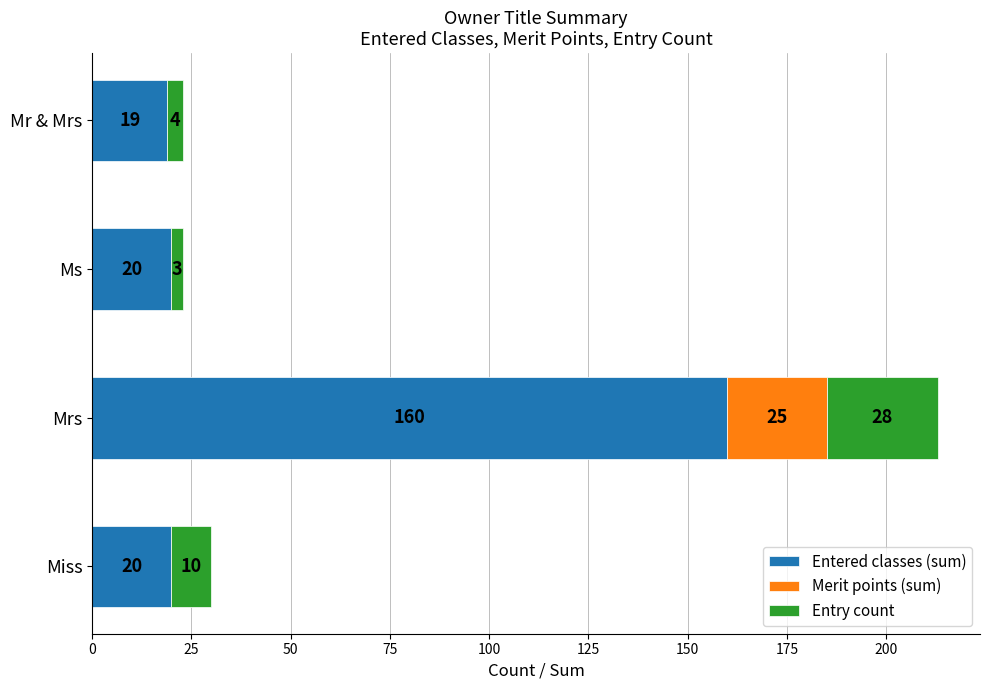

What is the total value across all series at Mrs?

213